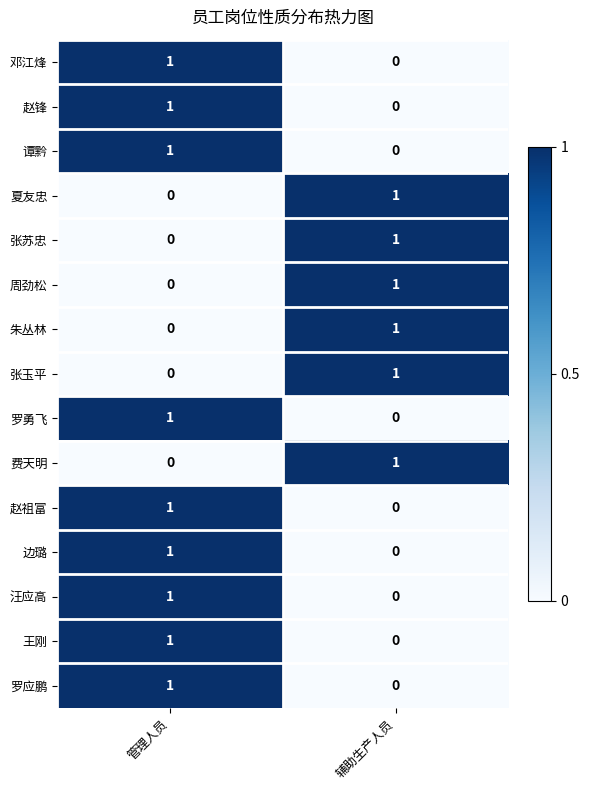

What is the total value across all series at 管理人员?

9